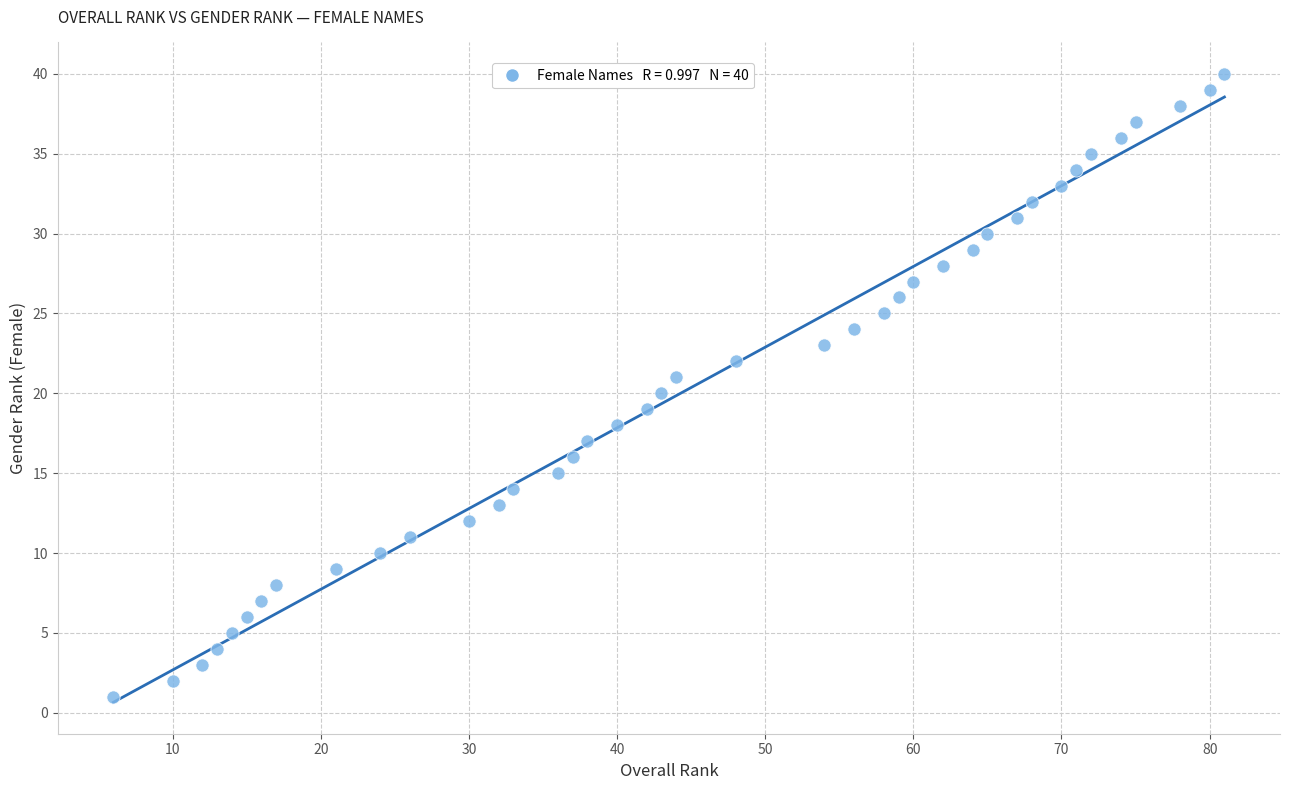

What is the range of X values (max minus min)?

75